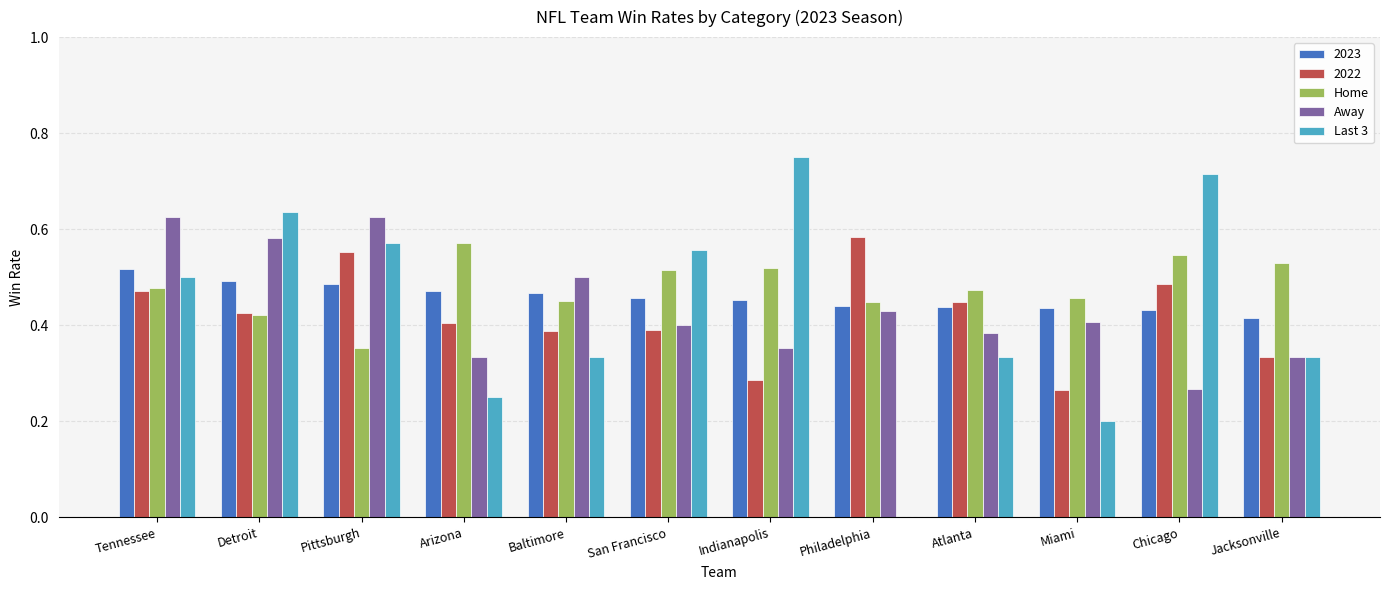

Which category has the highest value across all series?

Indianapolis